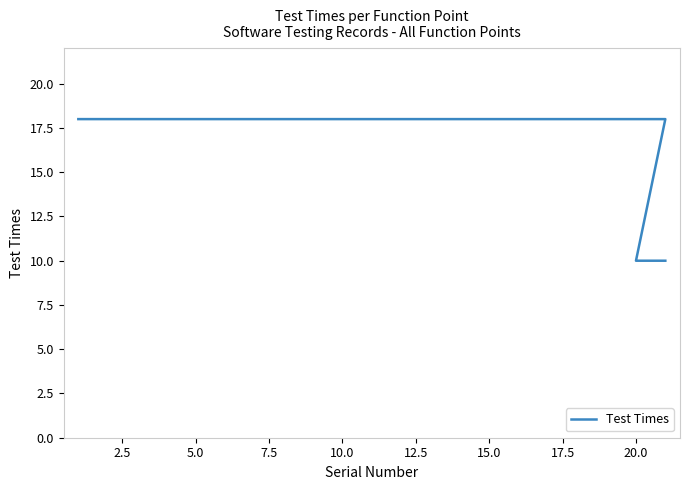

Does the chart have visible grid lines?

No